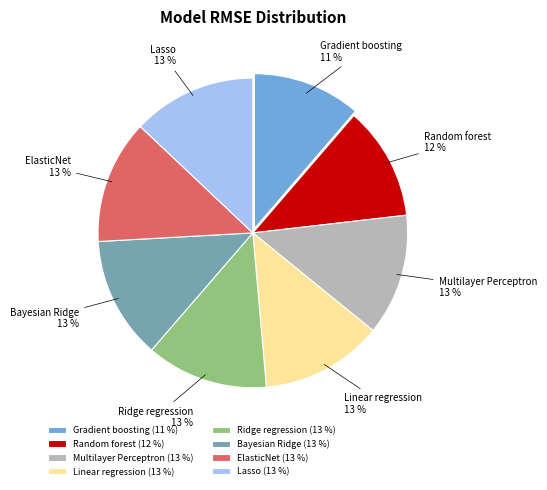

Combined, do Bayesian Ridge and Gradient boosting account for over 50%?

No